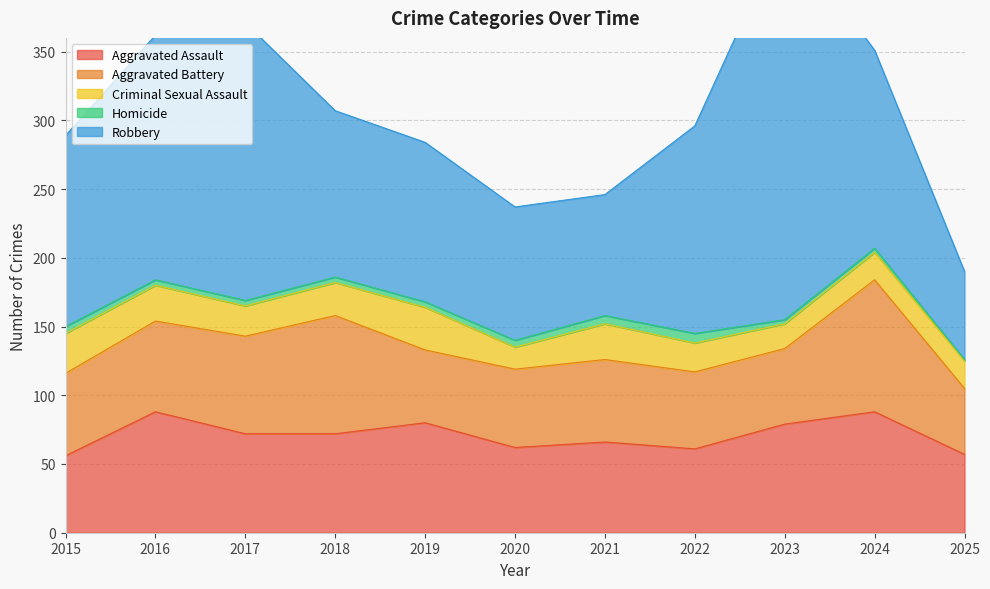

Reading left to right, extract all data points from this chart.

Aggravated Assault: 56	88	72	72	80	62	66	61	79	88	57
Aggravated Battery: 60	66	71	86	53	57	60	56	55	96	48
Criminal Sexual Assault: 29	26	22	24	31	16	26	21	18	20	20
Homicide: 5	4	4	4	4	5	6	7	3	3	1
Robbery: 139	178	202	121	116	97	88	151	284	144	64